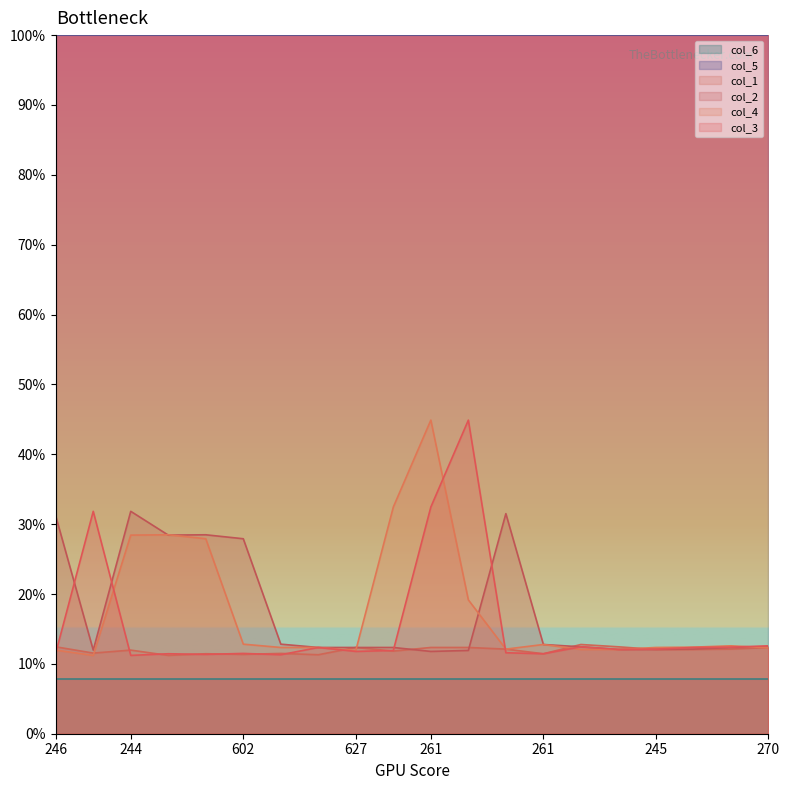

What is the difference between the maximum and second lowest values in the col_1 series?

1.5